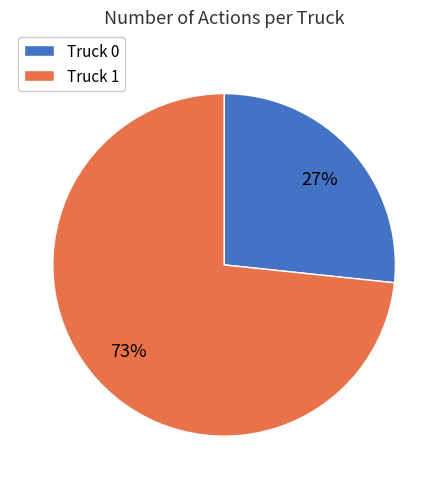

Do Truck 1 and Truck 0 together represent more than half of the pie?

Yes